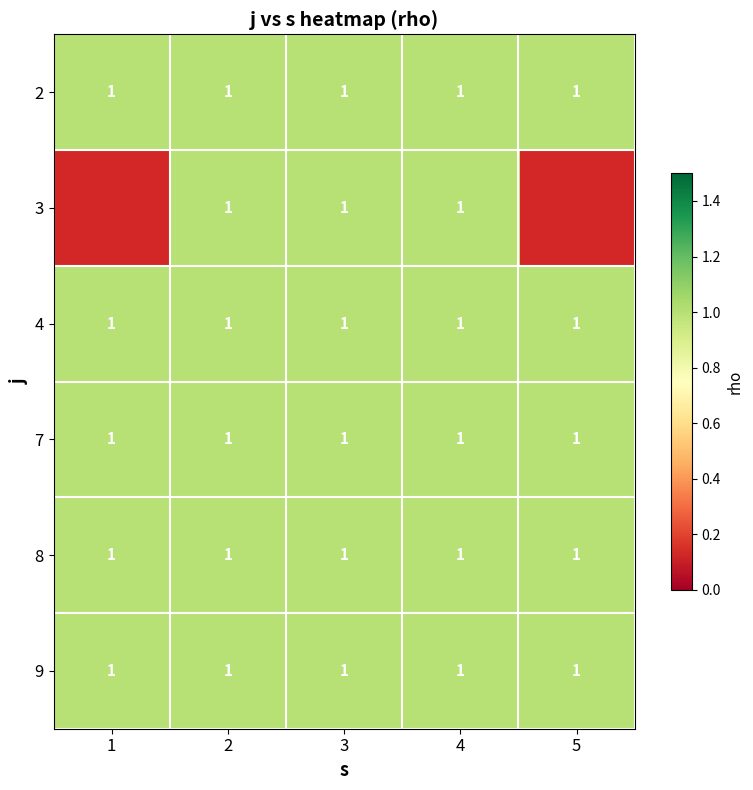

Count the 3 values in the range 0 to 1.

5